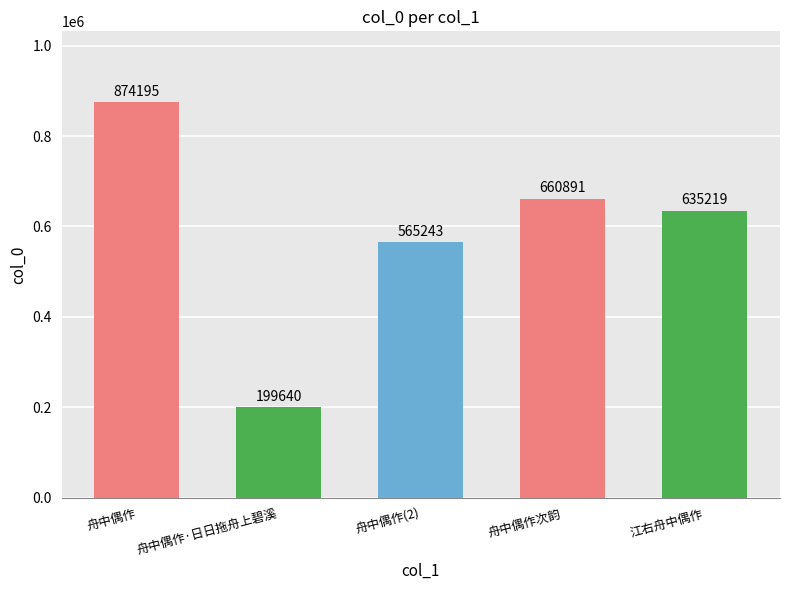

The value at 舟中偶作·日日拖舟上碧溪 is 199640. True or false?

True